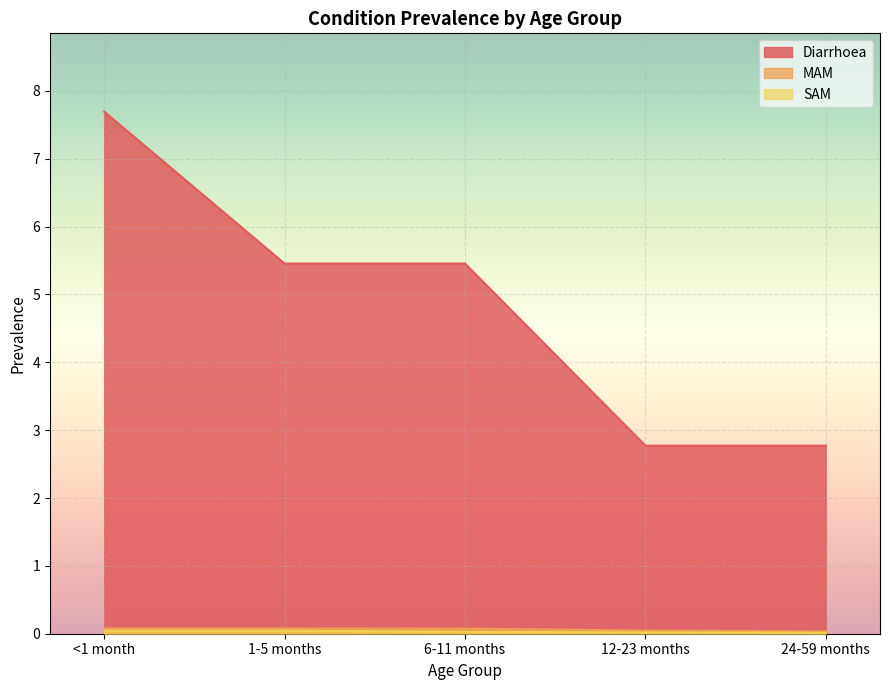

The value of MAM at 24-59 months is 0.0. True or false?

False